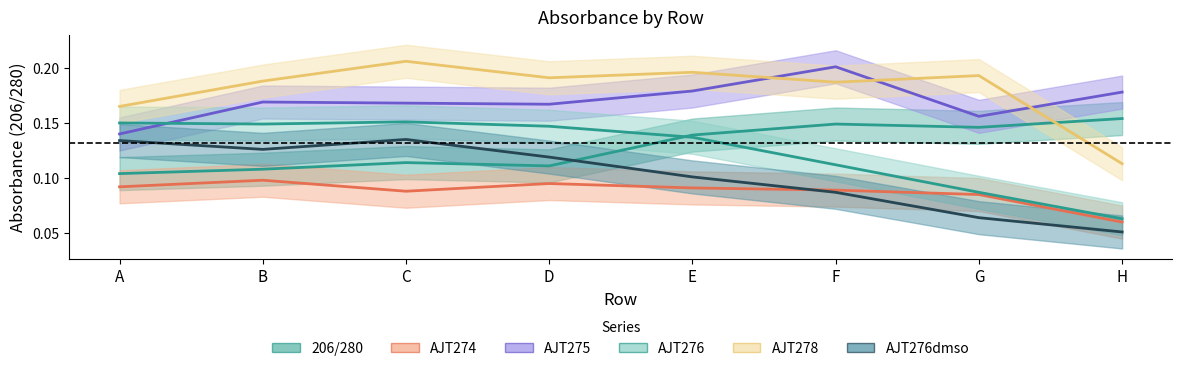

Rank the series by their maximum value, from highest to lowest.

AJT278, AJT275, 206/280, AJT276, AJT276dmso, AJT274